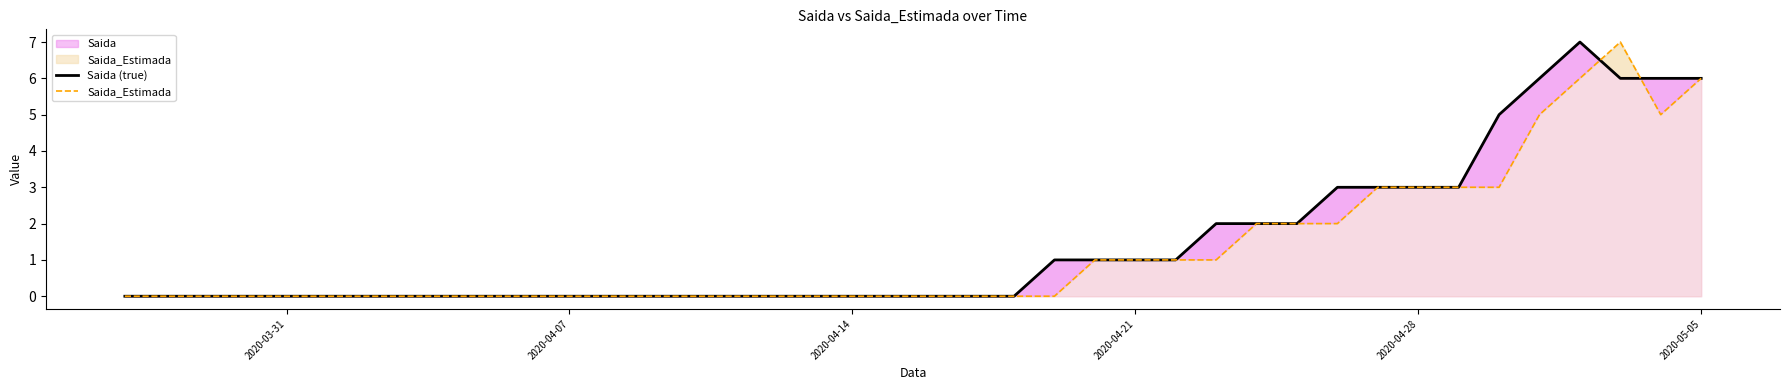

How many intersections are there between Saida (true) and Saida_Estimada?

2